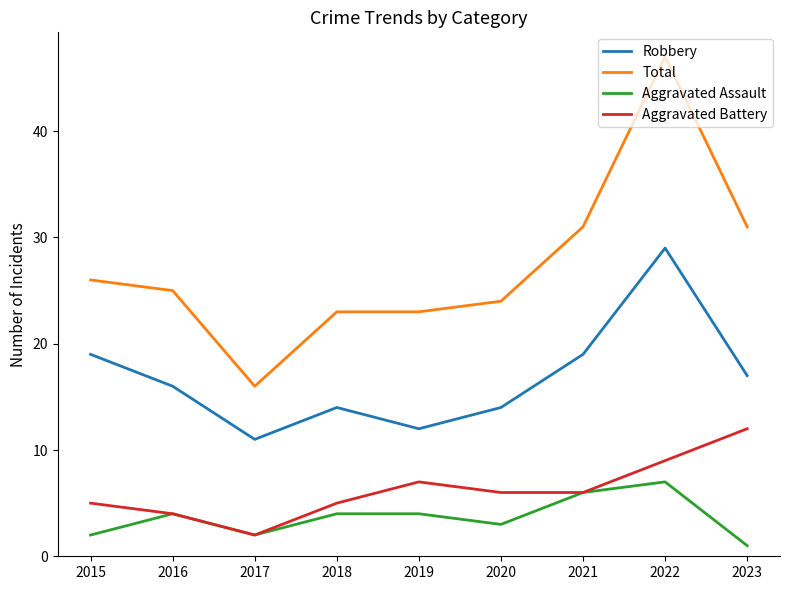

What is the difference between the maximum and minimum values in the Aggravated Assault series?

6